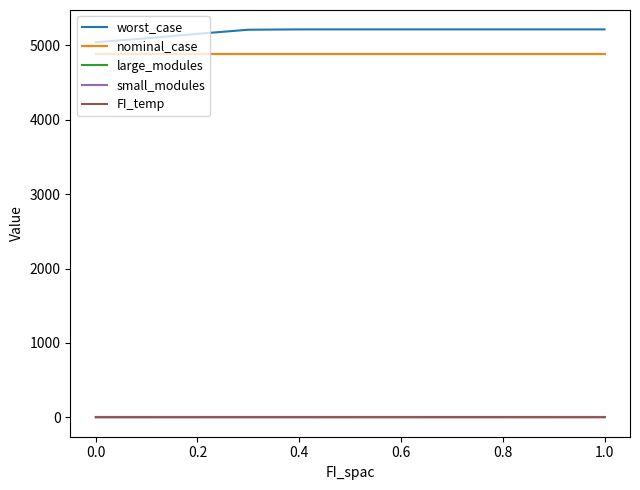

What are all the series names shown in the legend?

worst_case, nominal_case, large_modules, small_modules, FI_temp